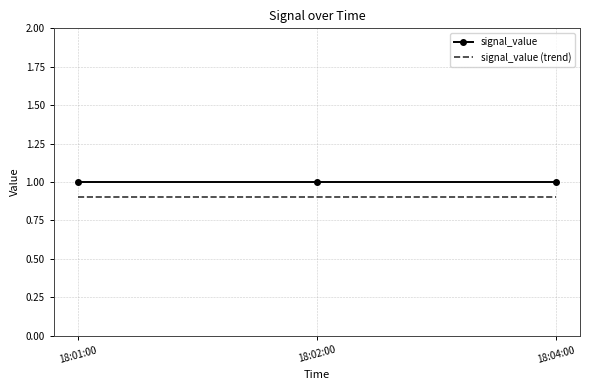

What position from the left is 18:04:00?

3